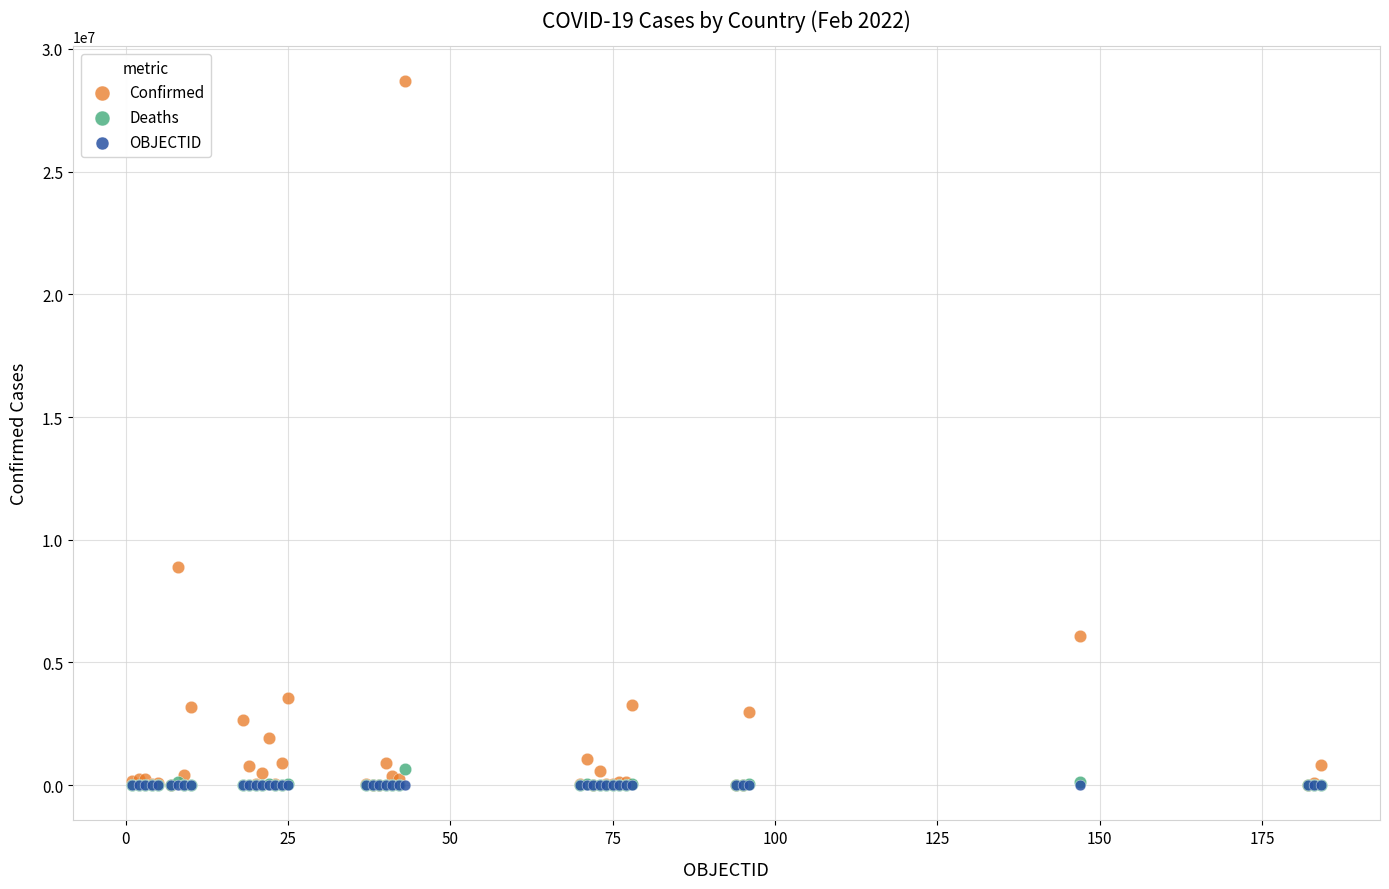

What are all the series names shown in the legend?

Confirmed, Deaths, OBJECTID